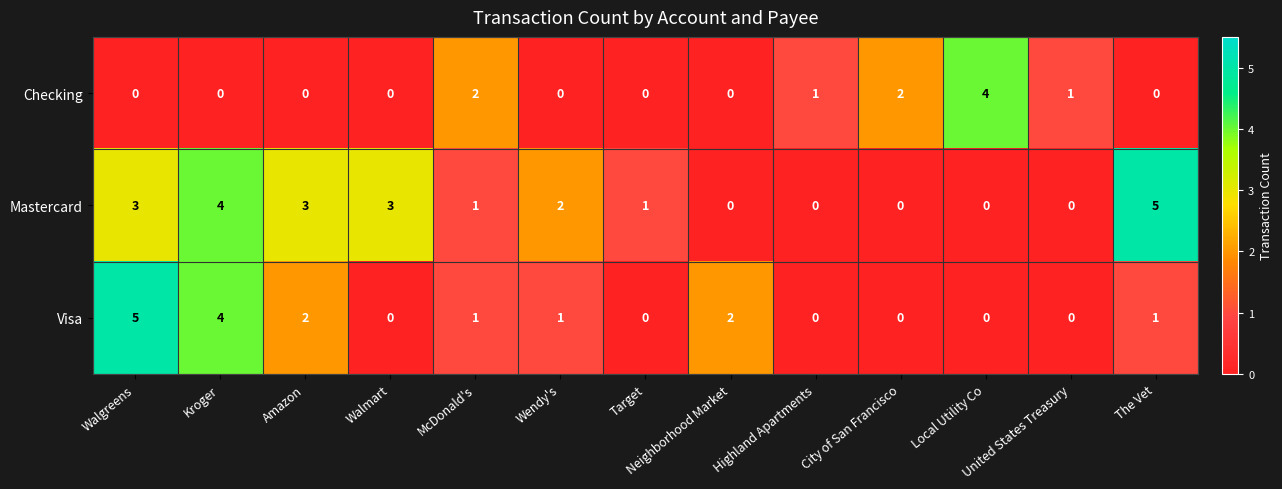

True or false: Checking has a value of -2 at Walgreens.

False